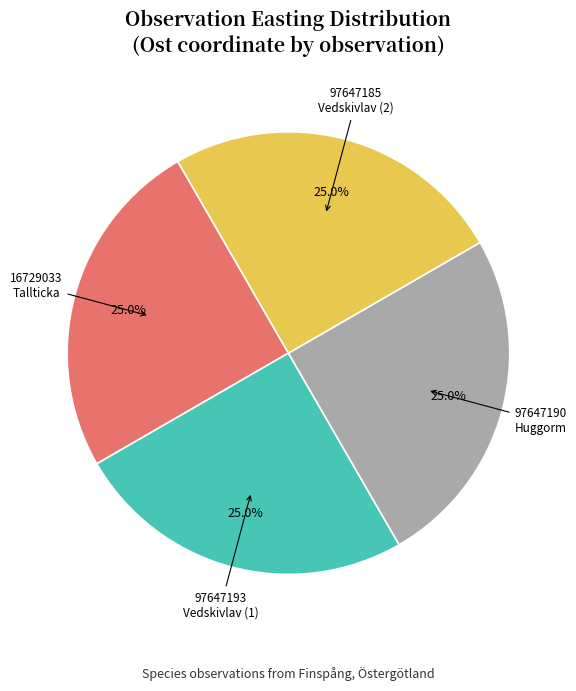

Is there a majority slice in this chart?

No